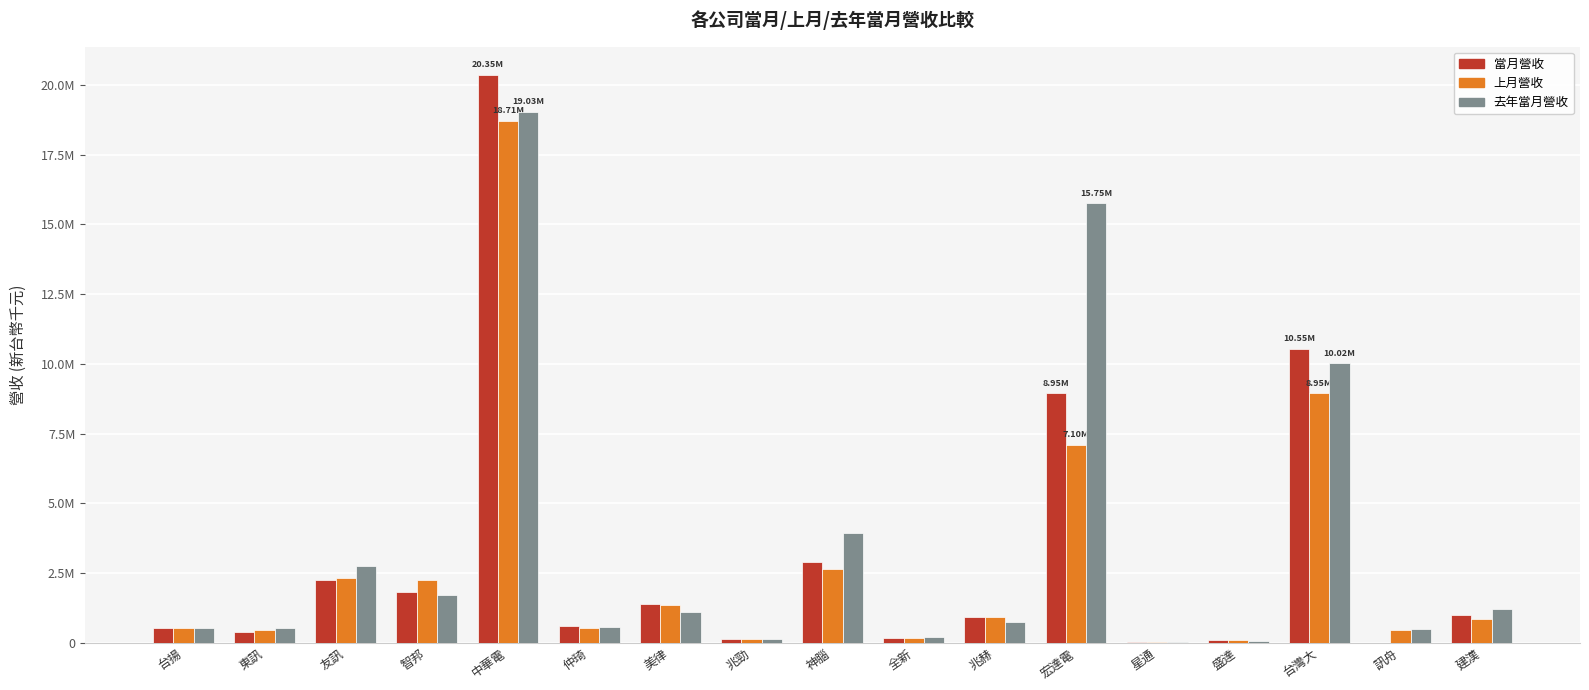

At which category is the sum across all series the highest?

中華電